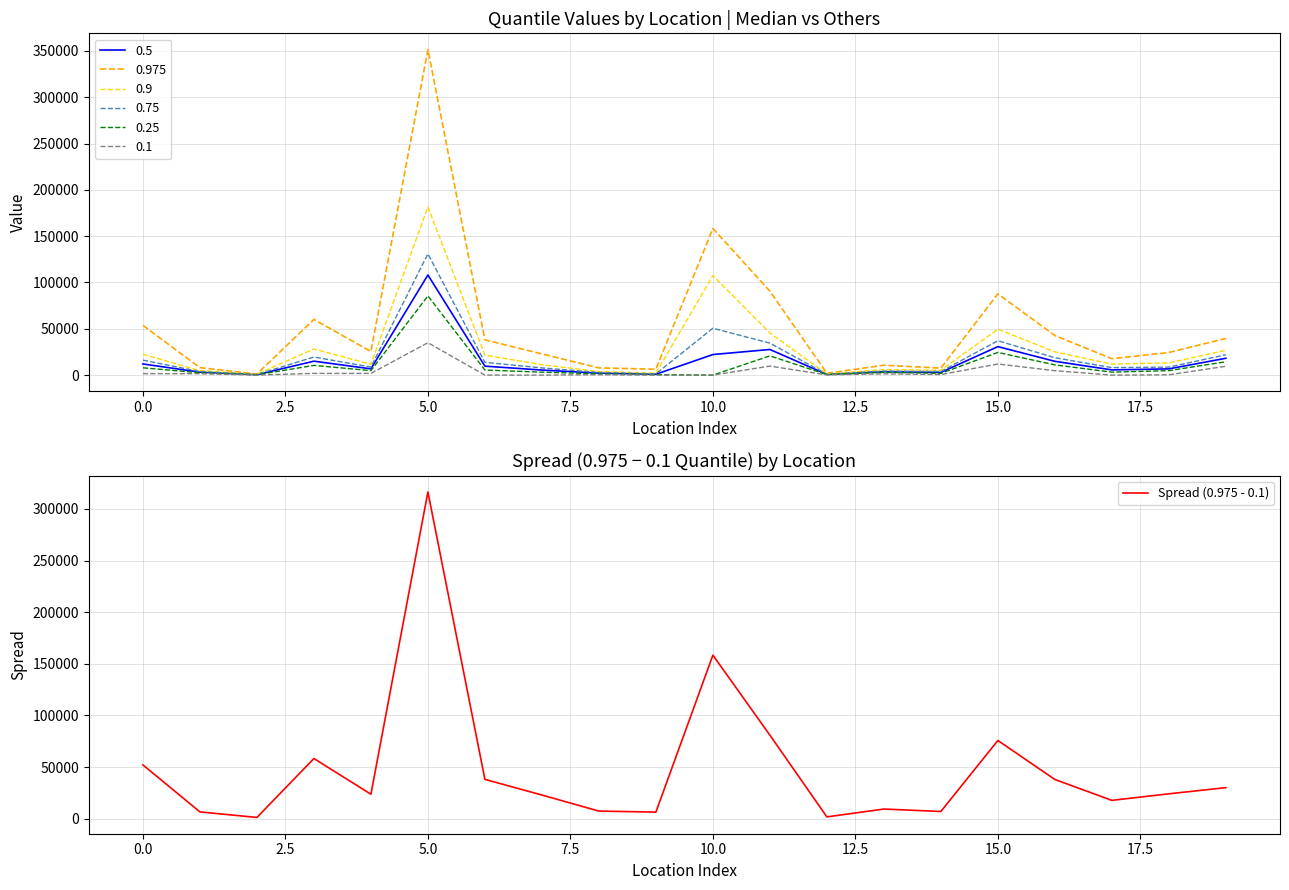

At which label is the value closest to 158823?

10